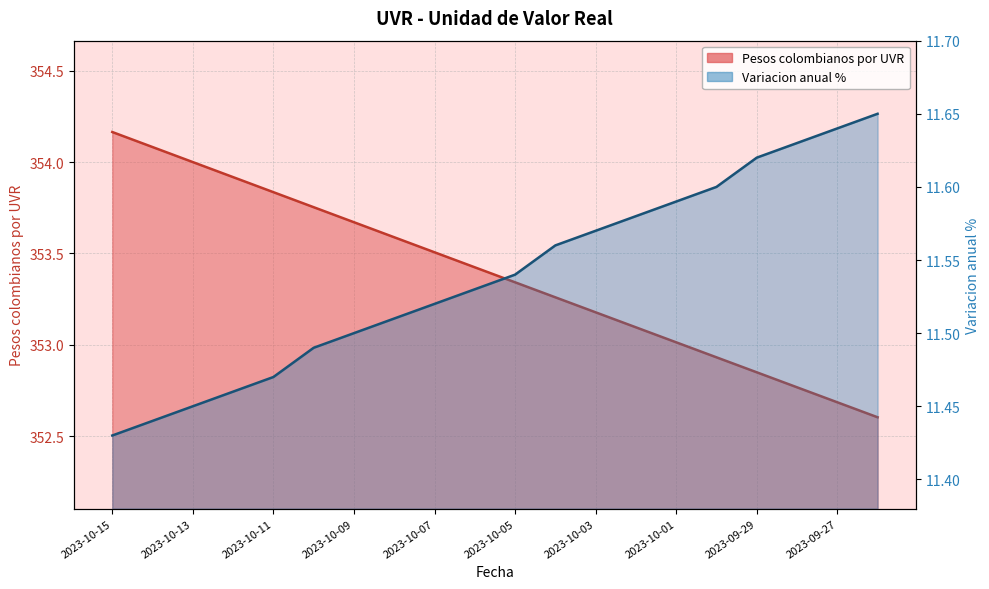

Reading left to right, extract all data points from this chart.

Pesos colombianos por UVR: 354.2	354.1	354.0	353.9	353.8	353.8	353.7	353.6	353.5	353.4	353.3	353.3	353.2	353.1	353.0	352.9	352.8	352.8	352.7	352.6
Variacion anual %: 11.4	11.4	11.4	11.5	11.5	11.5	11.5	11.5	11.5	11.5	11.5	11.6	11.6	11.6	11.6	11.6	11.6	11.6	11.6	11.7